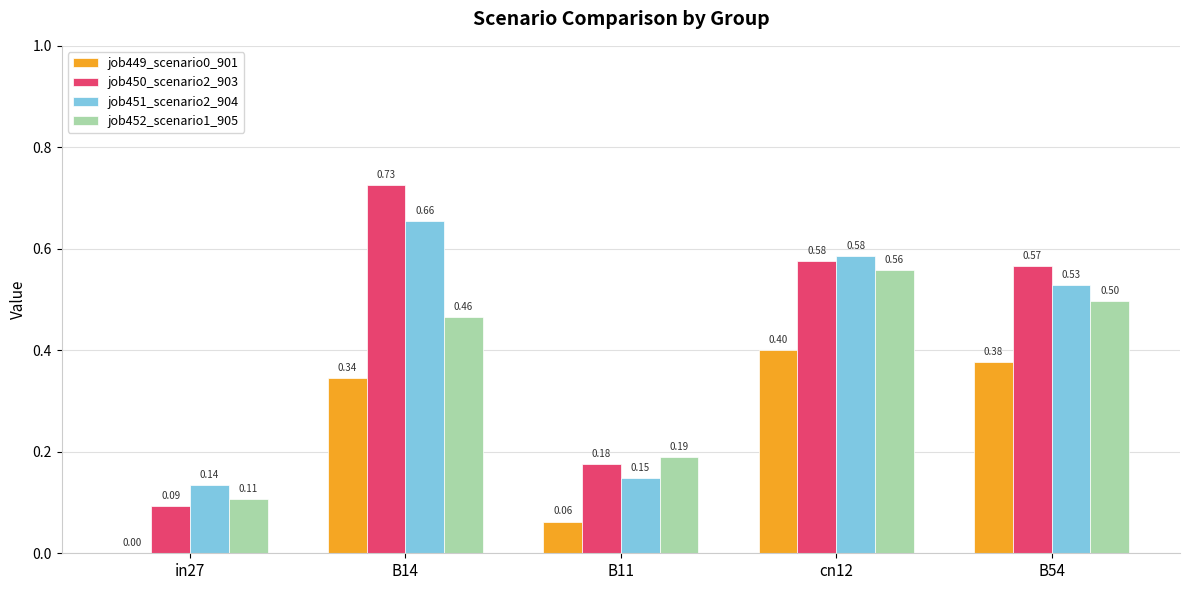

What is the sum of the job449_scenario0_901 values at cn12 and B11?

0.5